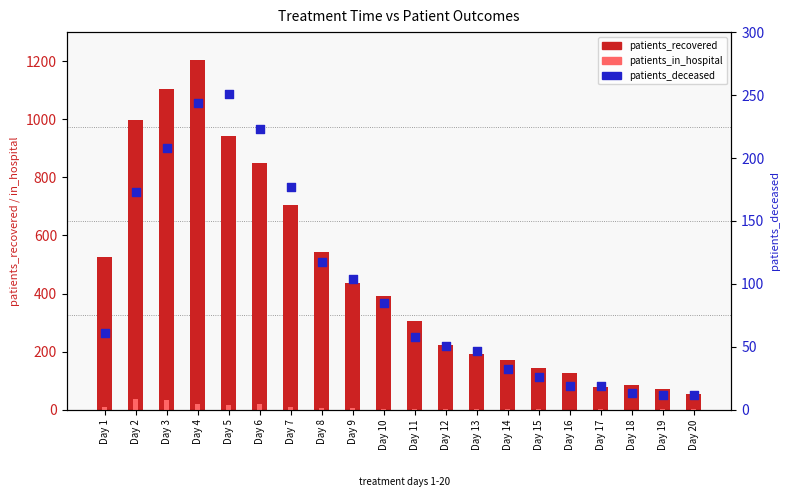

Which series has the largest Y range (max minus min)?

patients_recovered